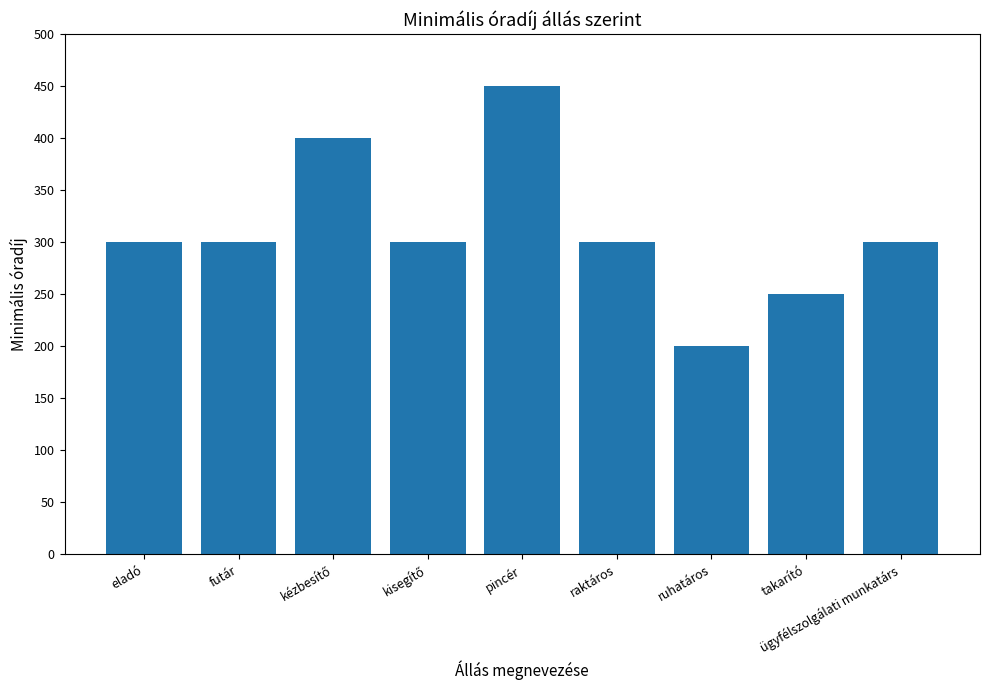

At which category does the chart reach its peak across all series?

pincér